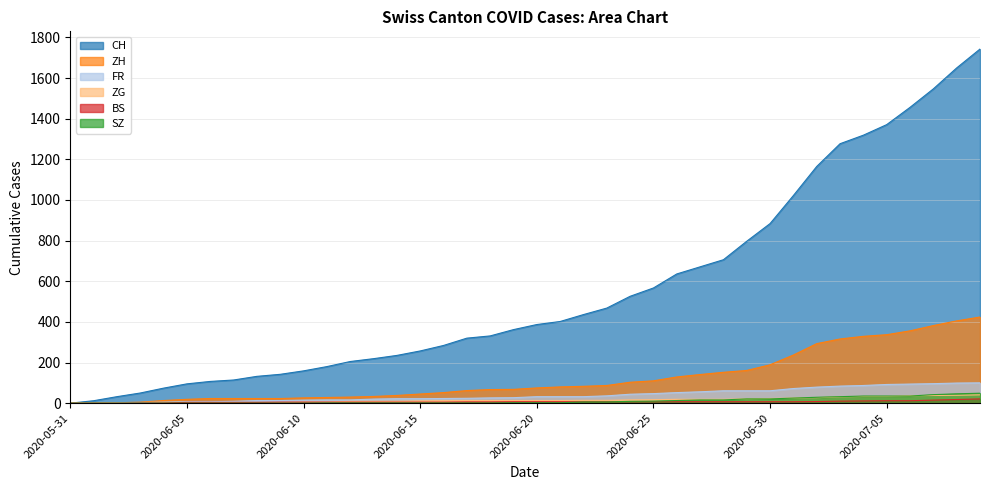

Does the chart have visible grid lines?

Yes